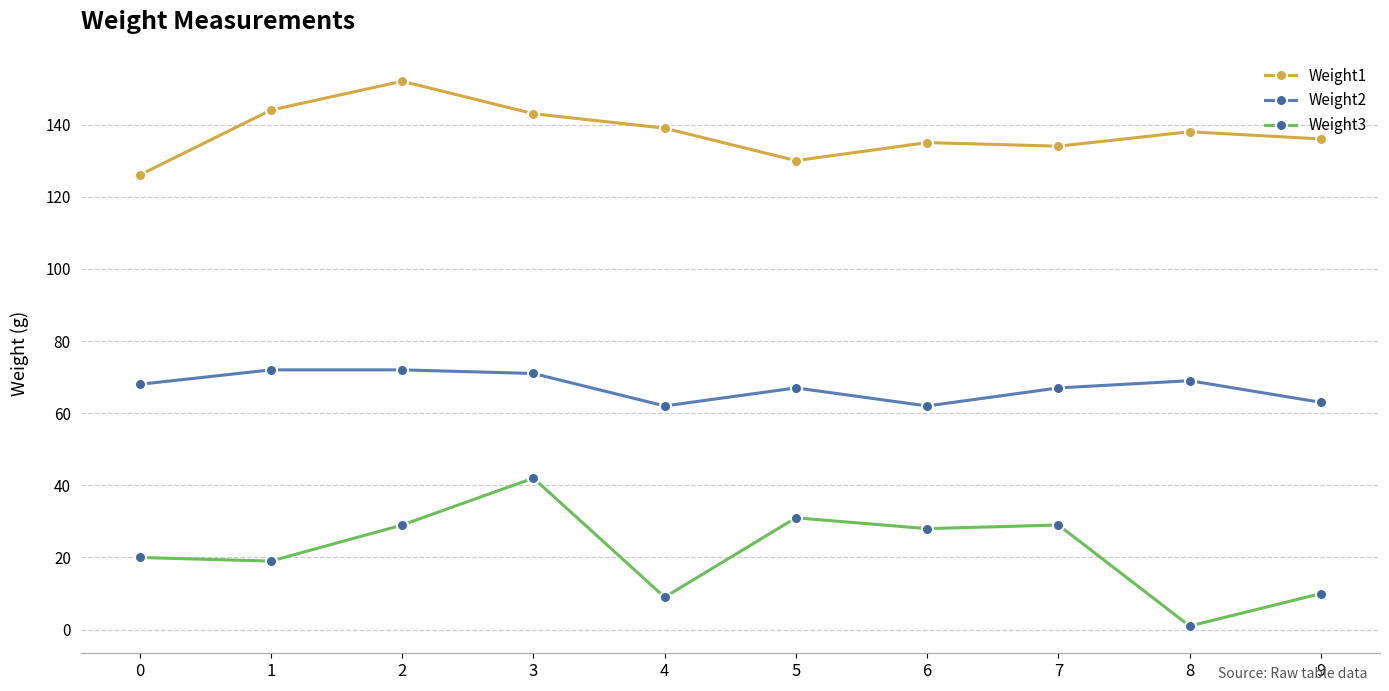

Count the number of categories in the chart.

10